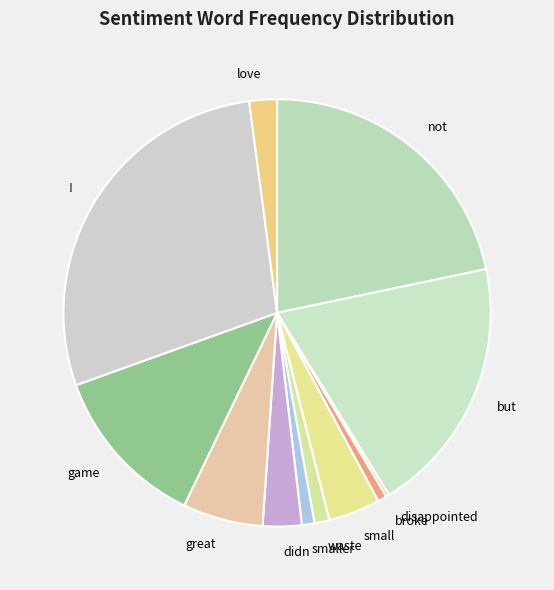

Approximately how many times larger is the value at small compared to waste?

3.5